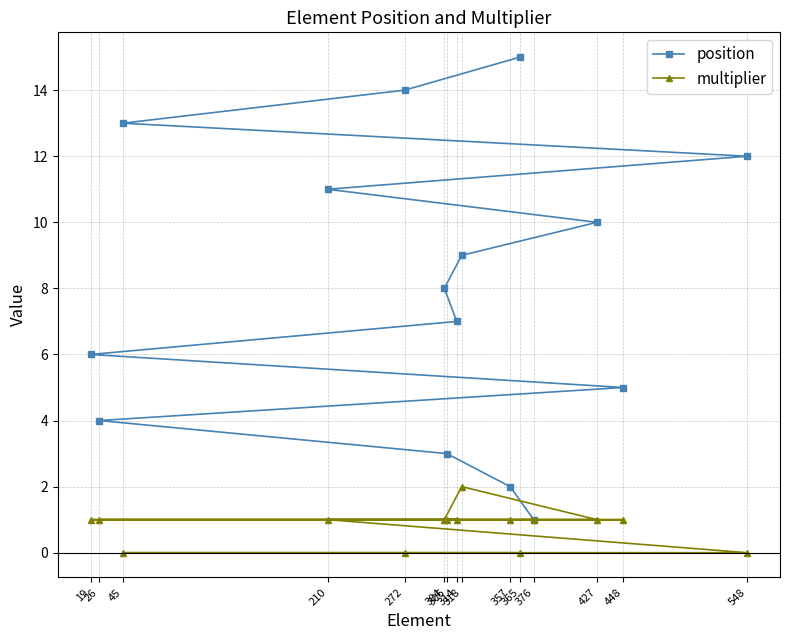

What is the difference between the second highest and minimum values in the multiplier series?

1